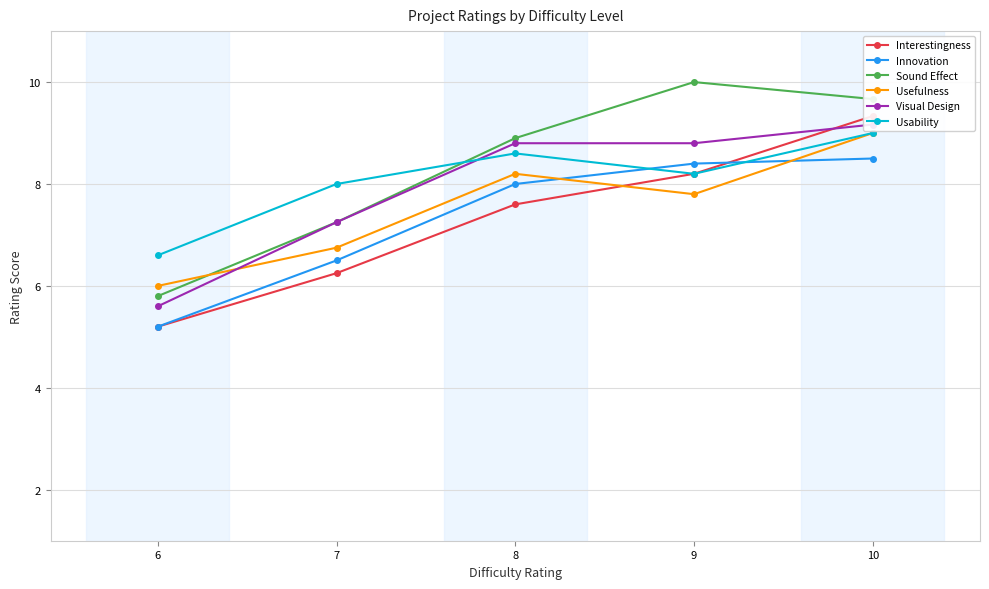

Which has a higher value, 8 or 10?

10